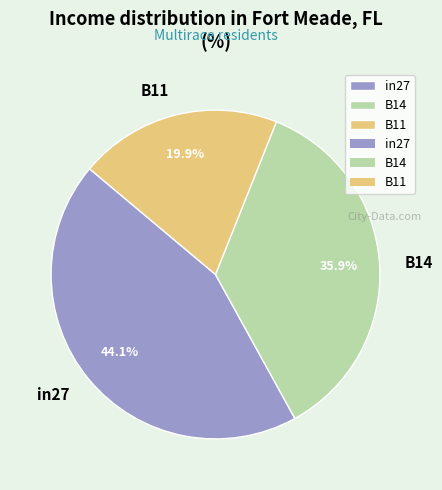

To the nearest percent, what portion does B14 represent?

36%